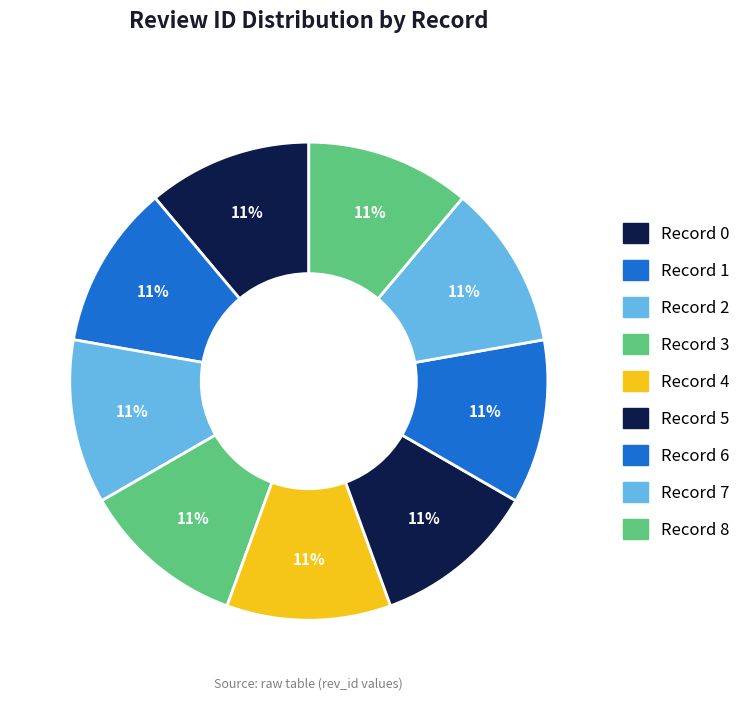

How many segments does this pie chart have?

9